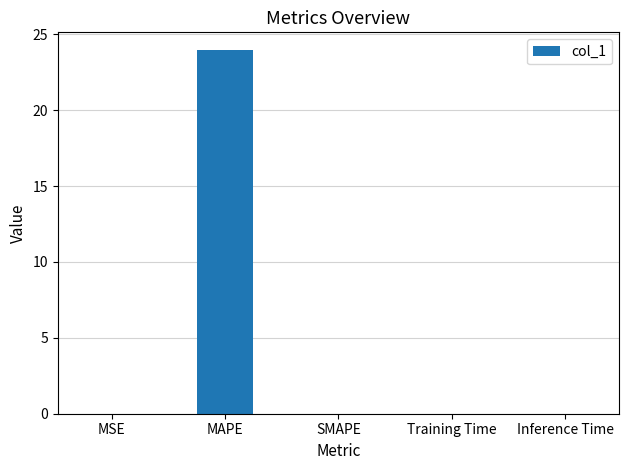

What is the sum of all values?

23.9